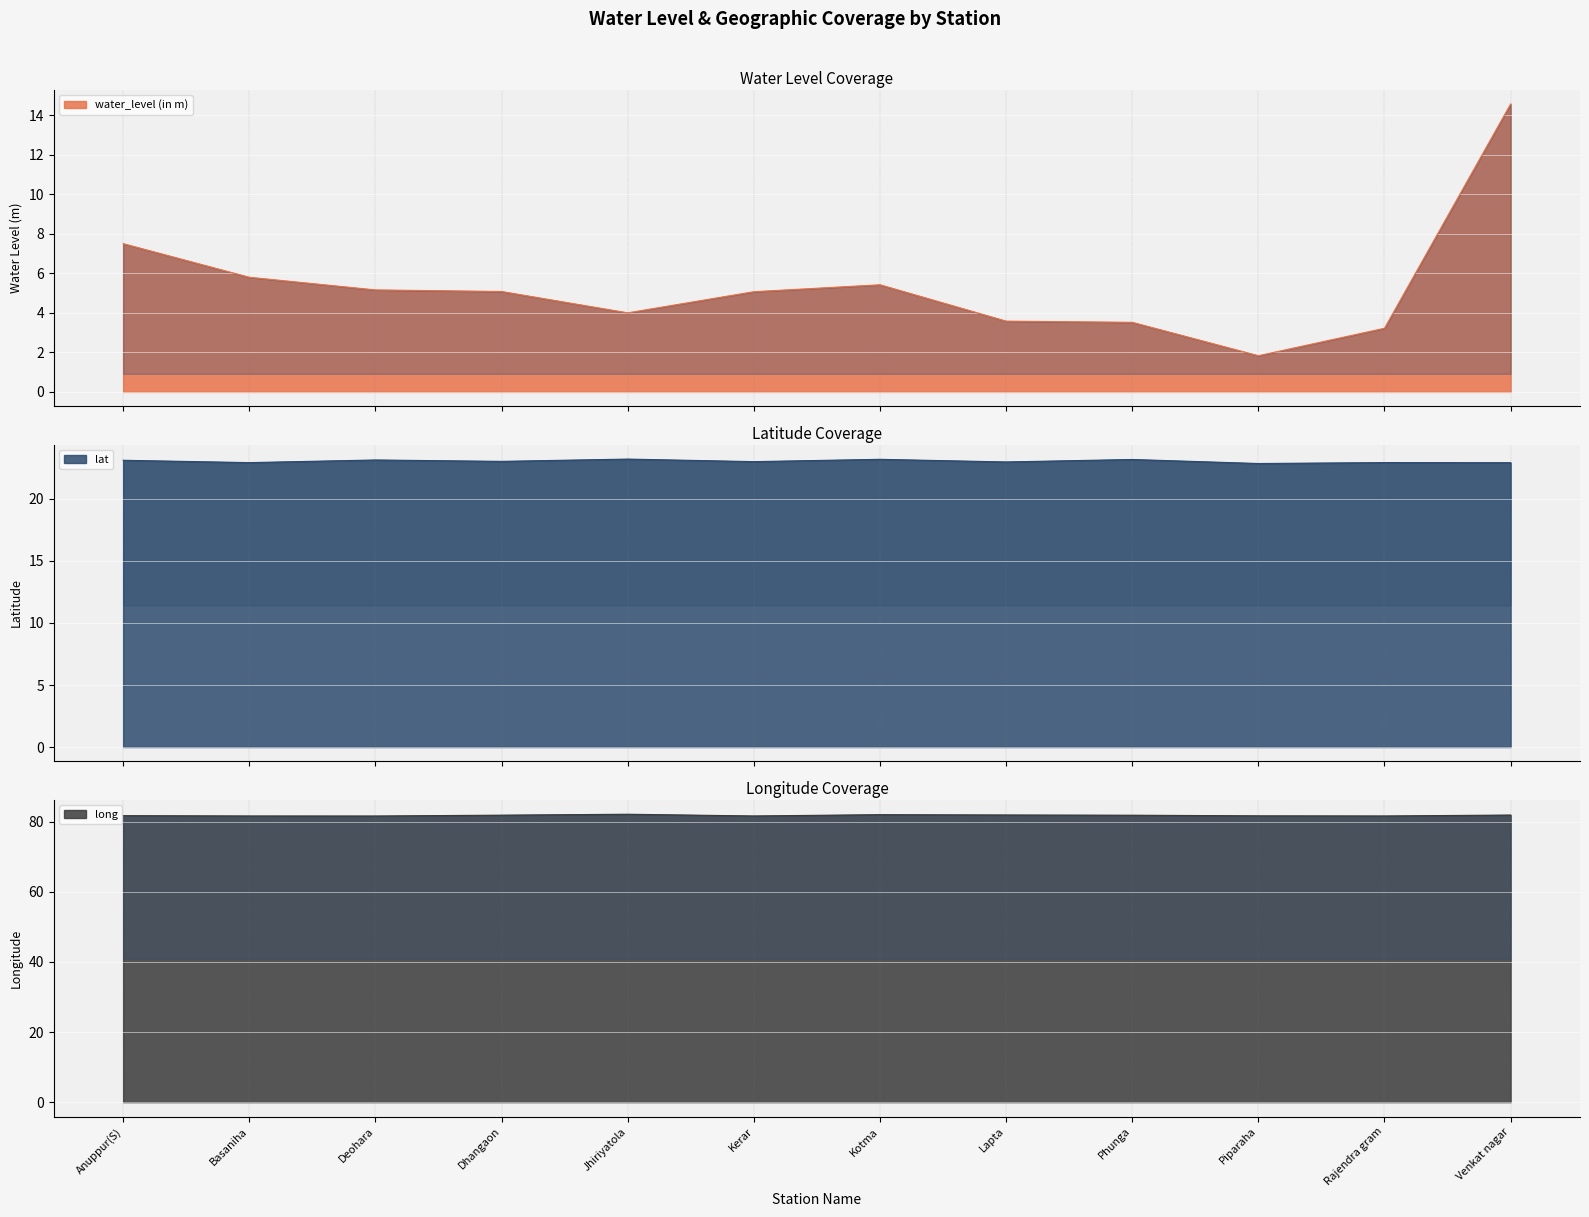

What position from the left is Venkat nagar?

12